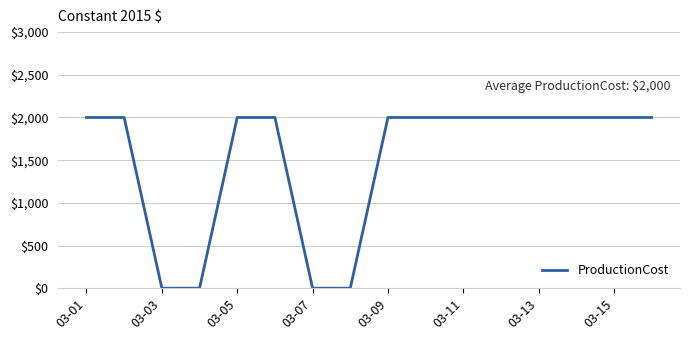

What is the maximum value shown in the chart?

2000